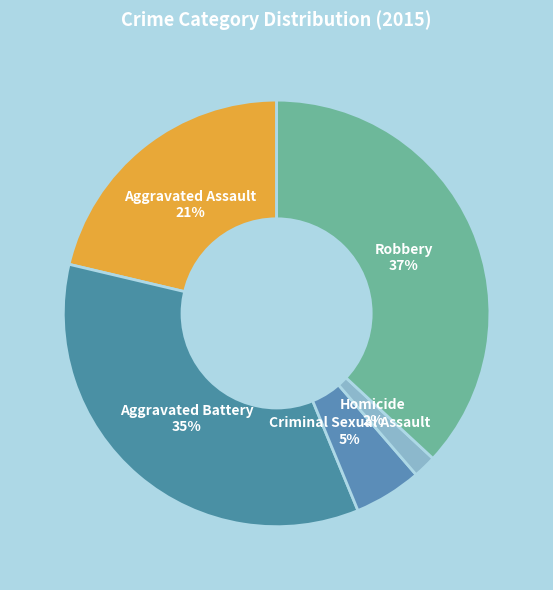

To the nearest percent, what percentage of the pie is Aggravated Battery?

35%